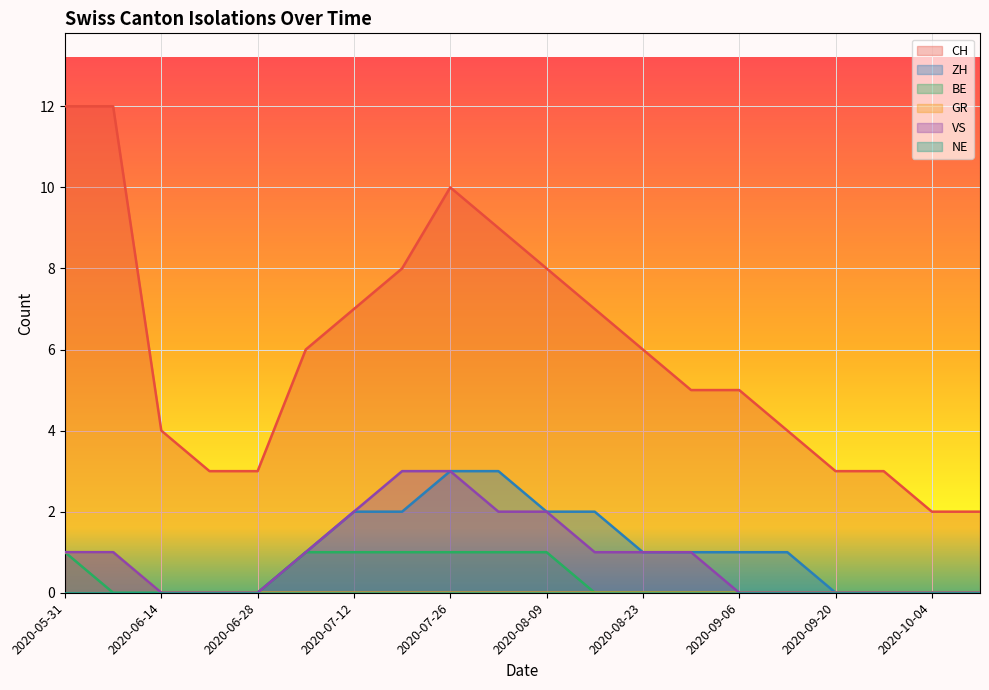

How many lines are shown in the chart?

6